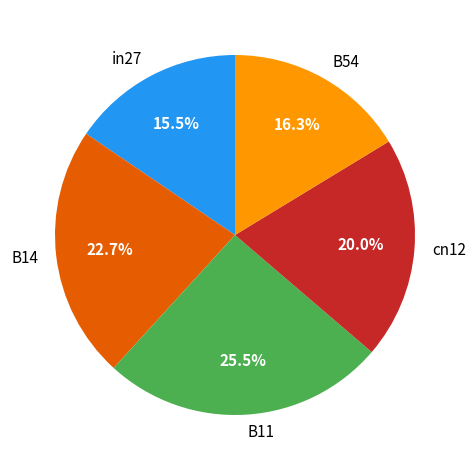

To the nearest percent, what is the difference between the cn12 and B54 slice percentages?

4%